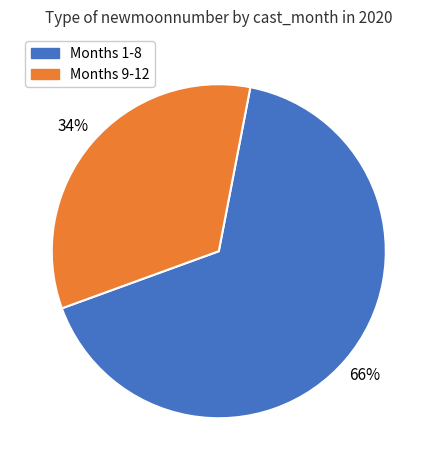

Which has a higher value, Months 1-8 or Months 9-12?

Months 1-8